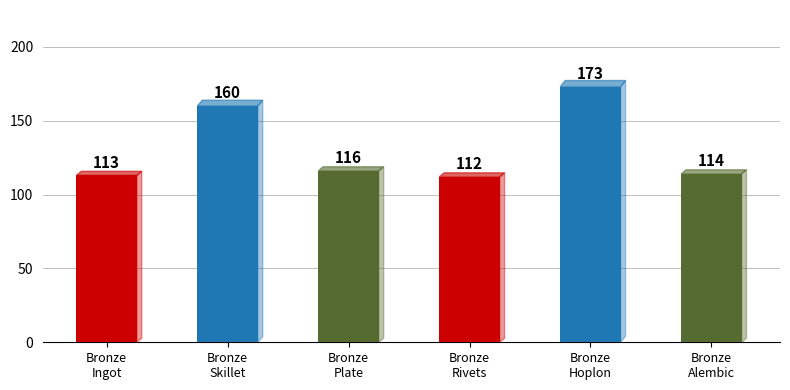

What is the difference between the maximum and second lowest values?

60